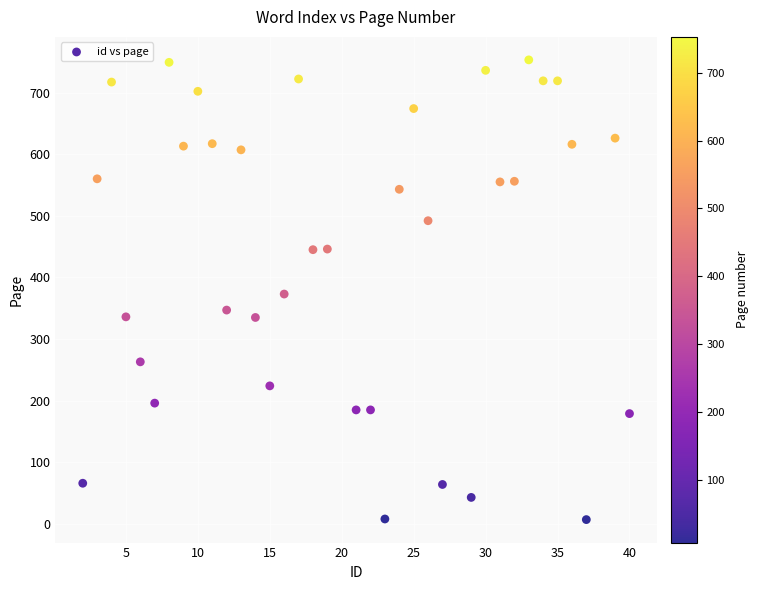

What is the range of Y values (max minus min)?

746